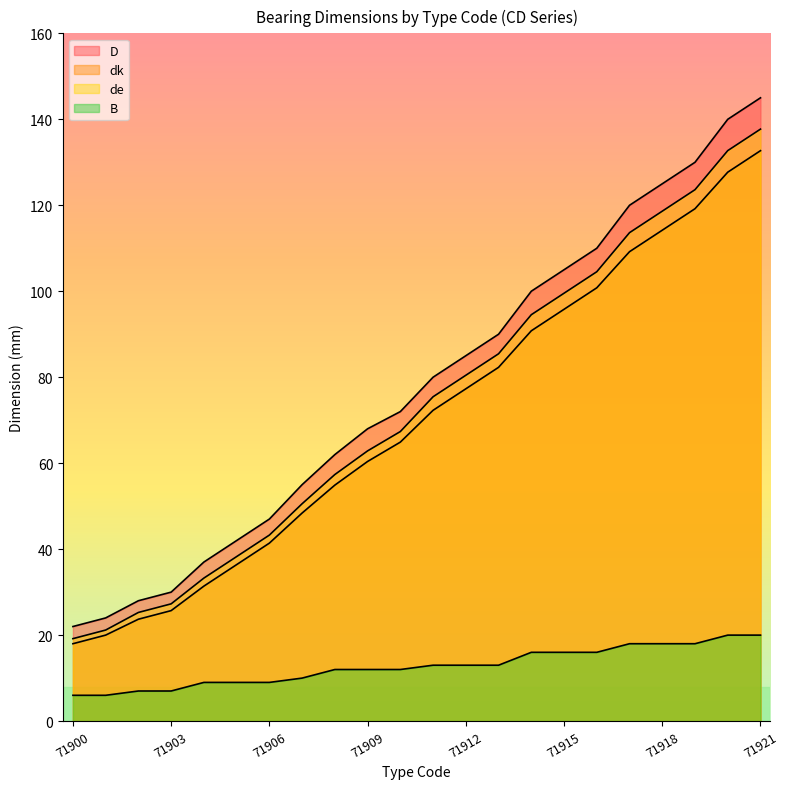

Reading left to right, transcribe all the data shown in this chart.

D: 22.0	24.0	28.0	30.0	37.0	42.0	47.0	55.0	62.0	68.0	72.0	80.0	85.0	90.0	100.0	105.0	110.0	120.0	125.0	130.0	140.0	145.0
dk: 18.0	20.0	23.7	25.7	31.4	36.4	41.4	48.4	54.9	60.4	64.9	72.3	77.3	82.3	90.8	95.8	100.8	109.2	114.2	119.2	127.7	132.7
de: 19.2	21.2	25.3	27.3	33.3	38.3	43.3	50.6	57.4	62.9	67.4	75.4	80.4	85.4	94.5	99.5	104.5	113.6	118.6	123.6	132.7	137.7
B: 6.0	6.0	7.0	7.0	9.0	9.0	9.0	10.0	12.0	12.0	12.0	13.0	13.0	13.0	16.0	16.0	16.0	18.0	18.0	18.0	20.0	20.0